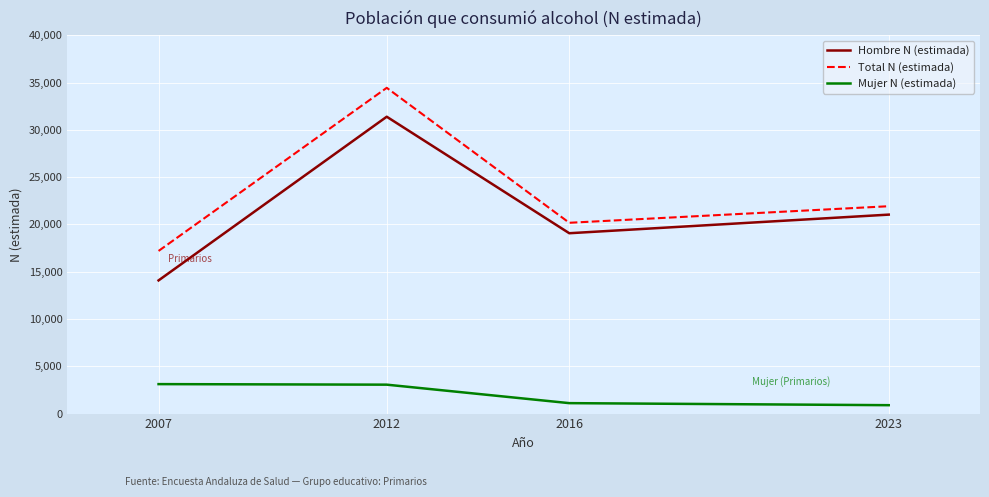

How many interior local peaks does the Hombre N (estimada) series have?

1